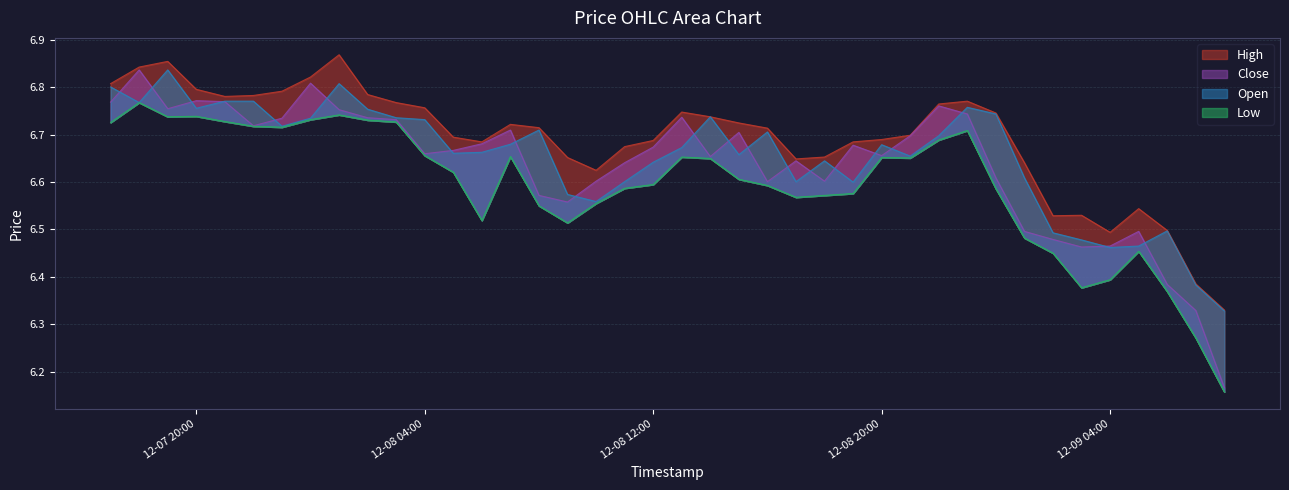

Which series has the widest spread of values?

Close